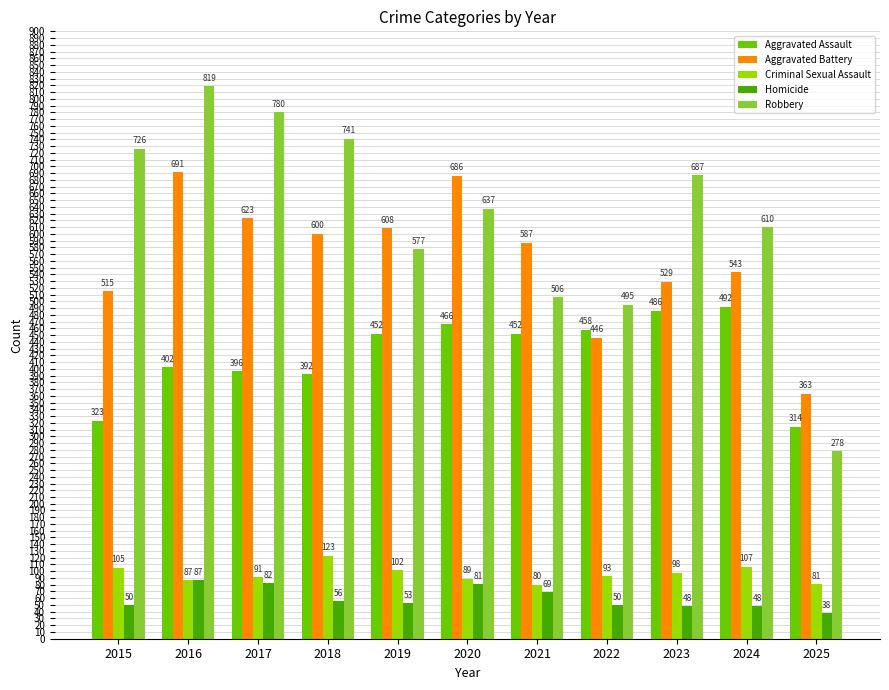

At which label does Robbery reach its minimum?

2025